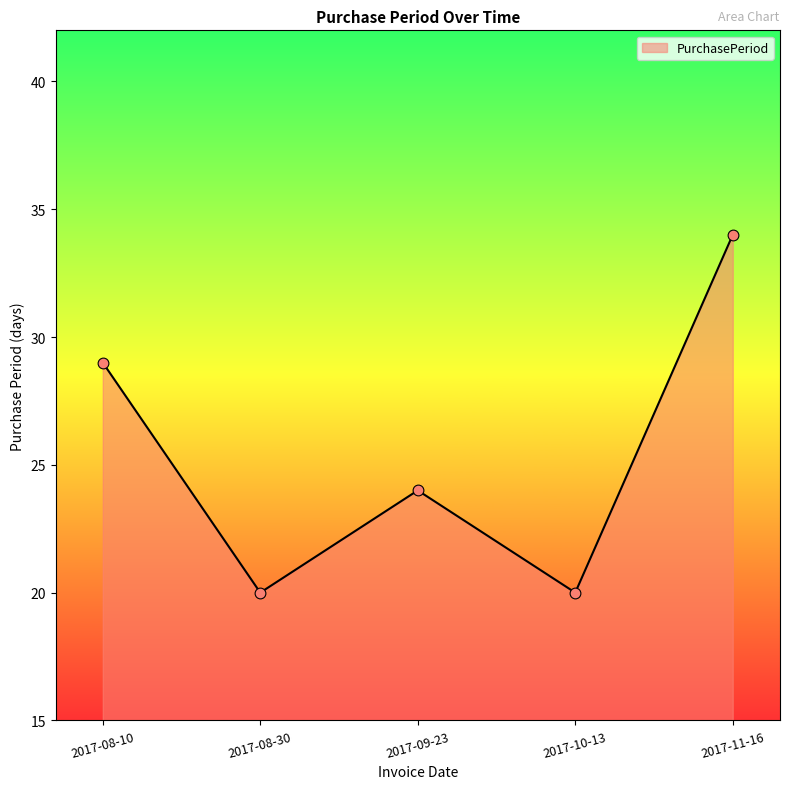

Approximately how many times larger is the value at 2017-10-13 compared to 2017-11-16?

0.6